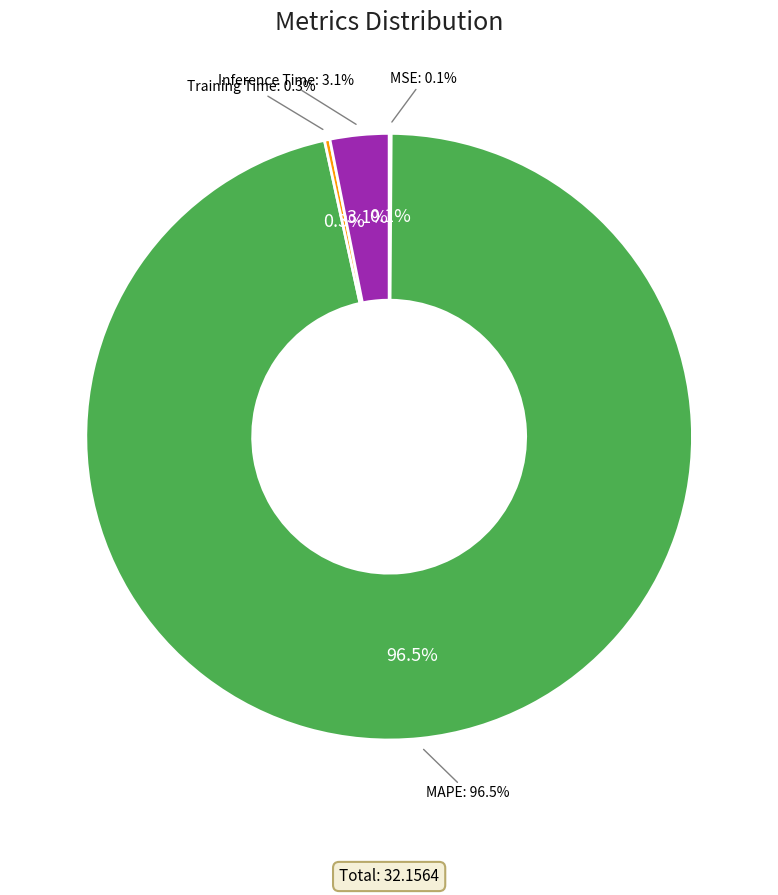

To the nearest percent, what is the average slice percentage?

25%